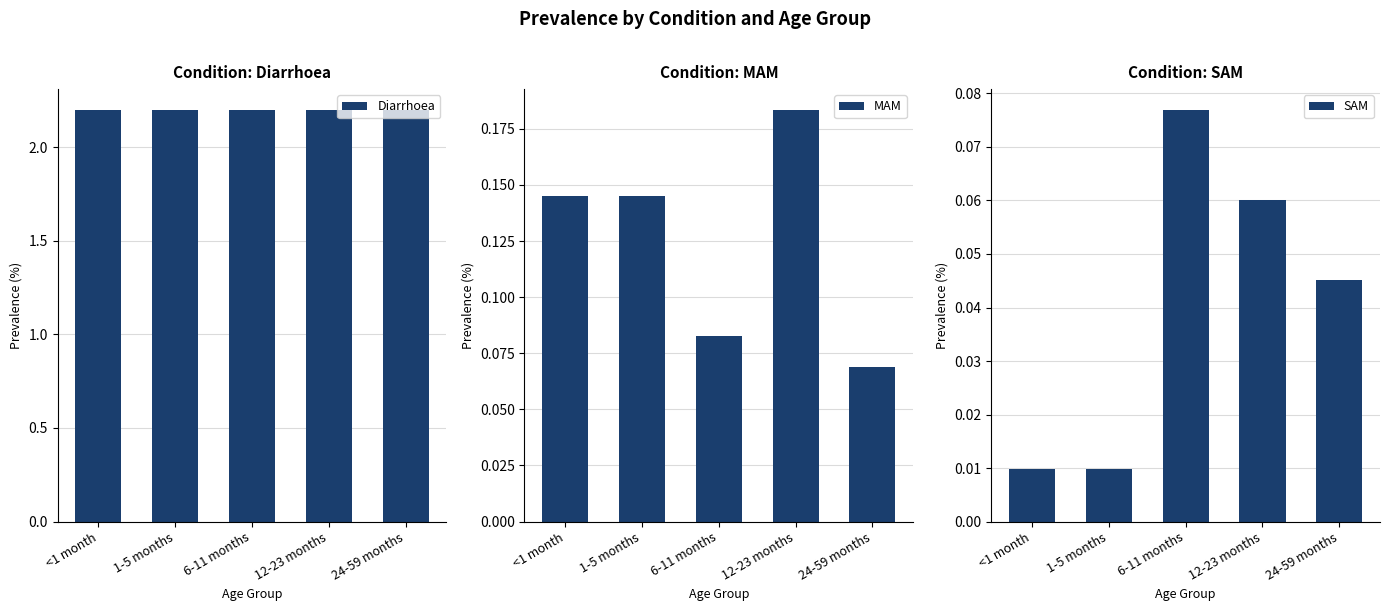

How many groups of bars are there?

5